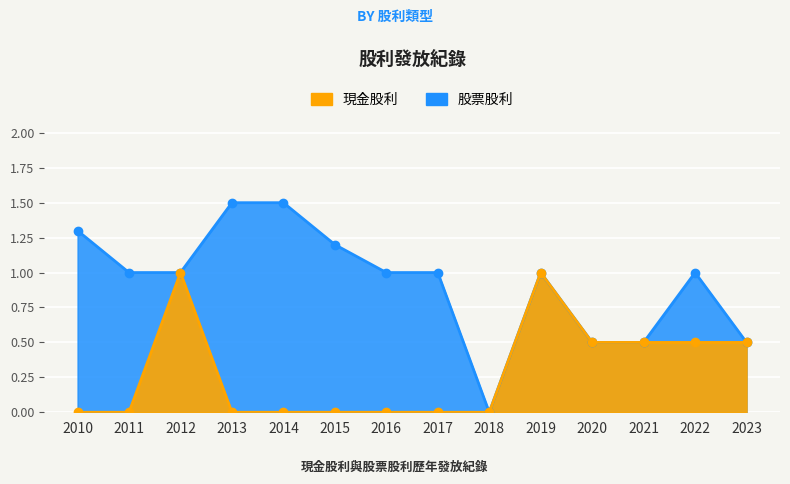

What is the maximum value shown in the chart?

1.0